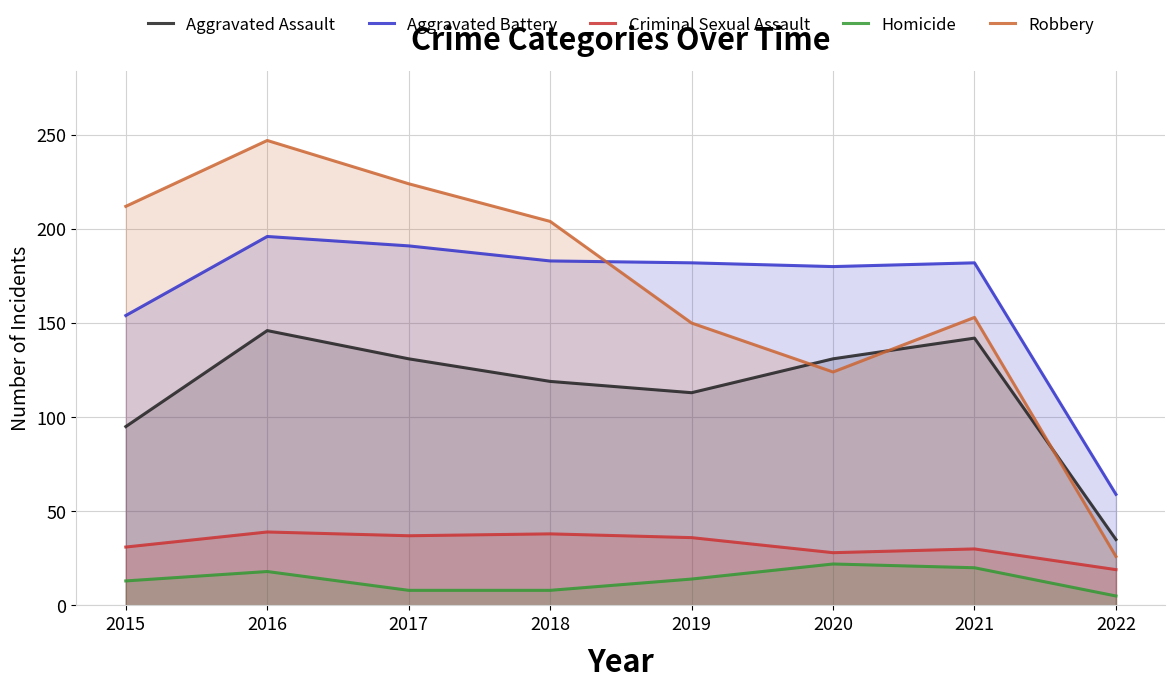

Reading right to left, transcribe all the data shown in this chart.

Aggravated Assault: 35	142	131	113	119	131	146	95
Aggravated Battery: 59	182	180	182	183	191	196	154
Criminal Sexual Assault: 19	30	28	36	38	37	39	31
Homicide: 5	20	22	14	8	8	18	13
Robbery: 26	153	124	150	204	224	247	212